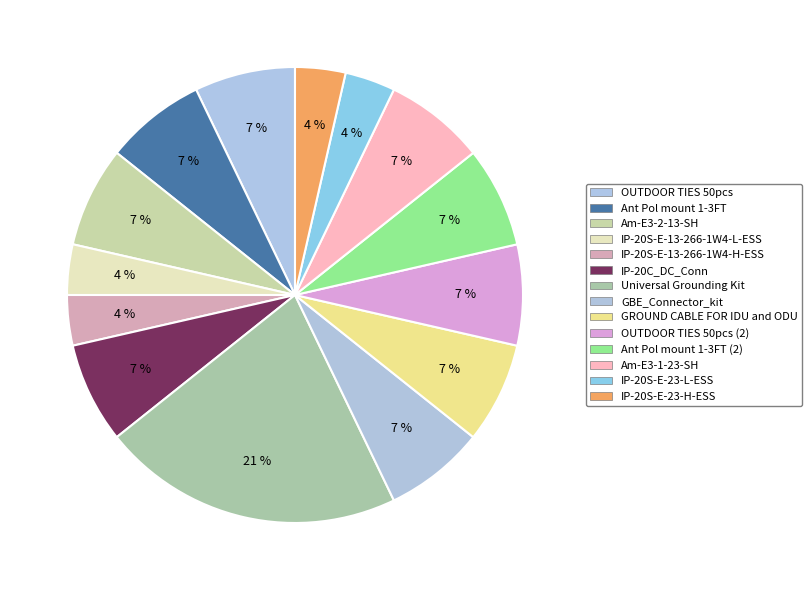

How many slices are in this pie chart?

14